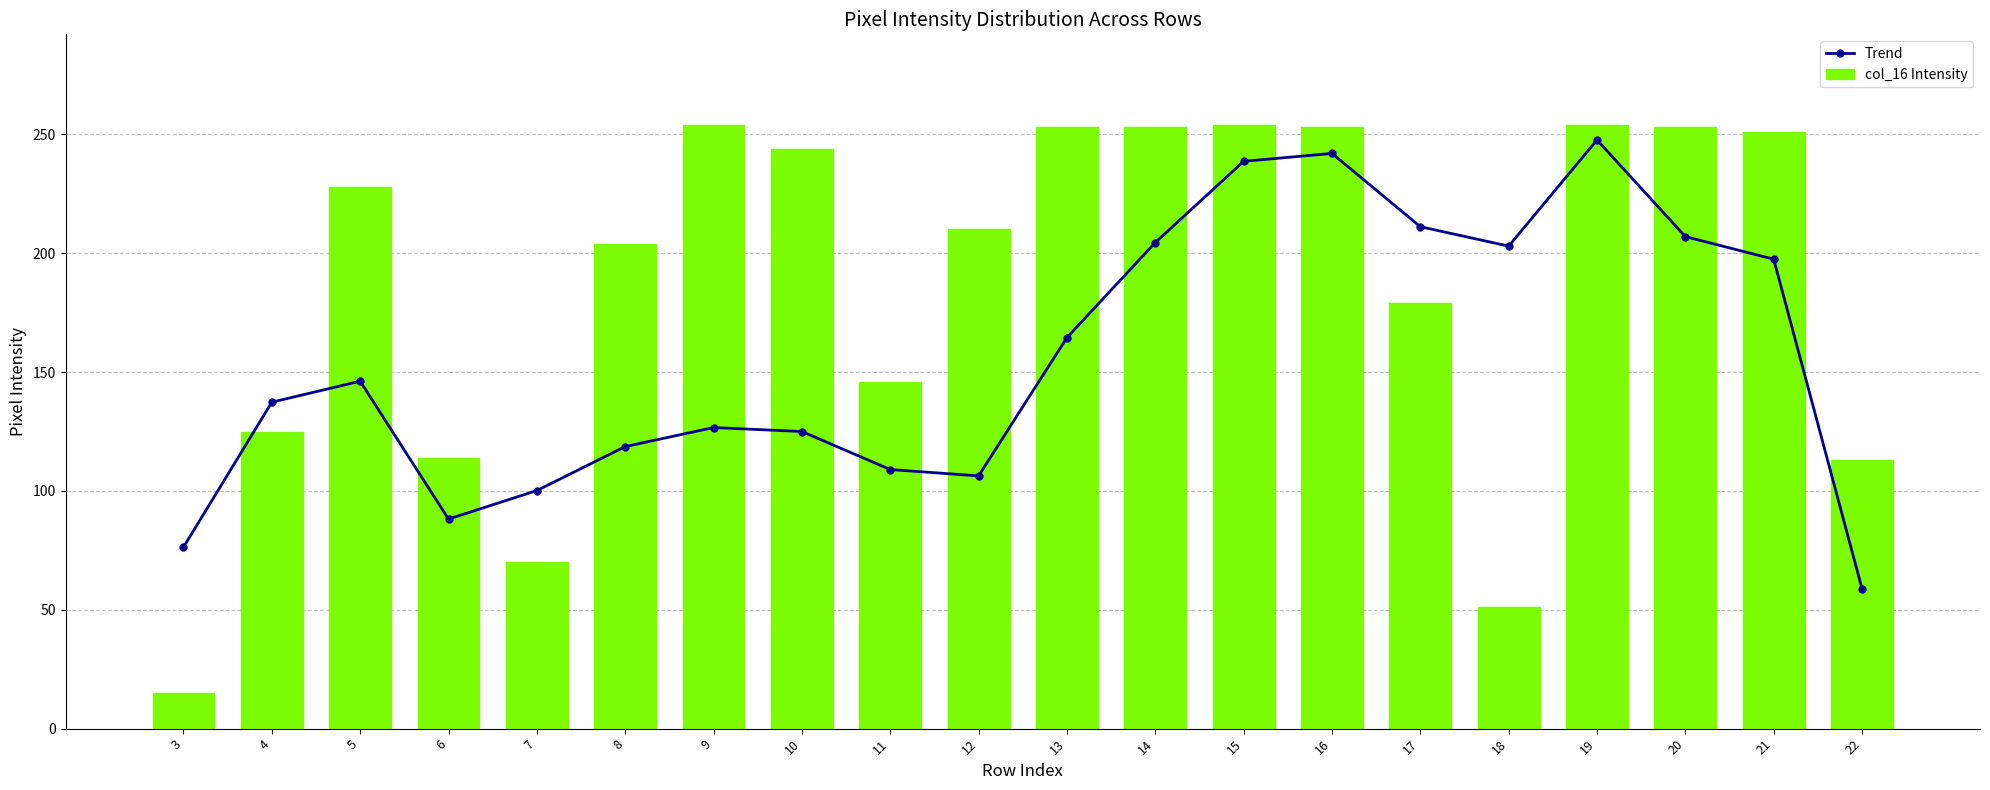

Which series has the largest range (max minus min)?

col_16 Intensity